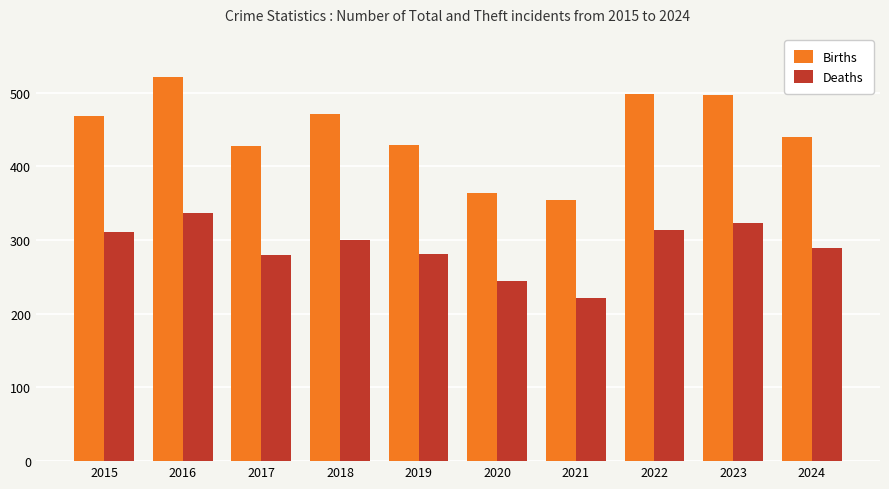

Between 2017 and 2022, which series saw the biggest shift?

Births